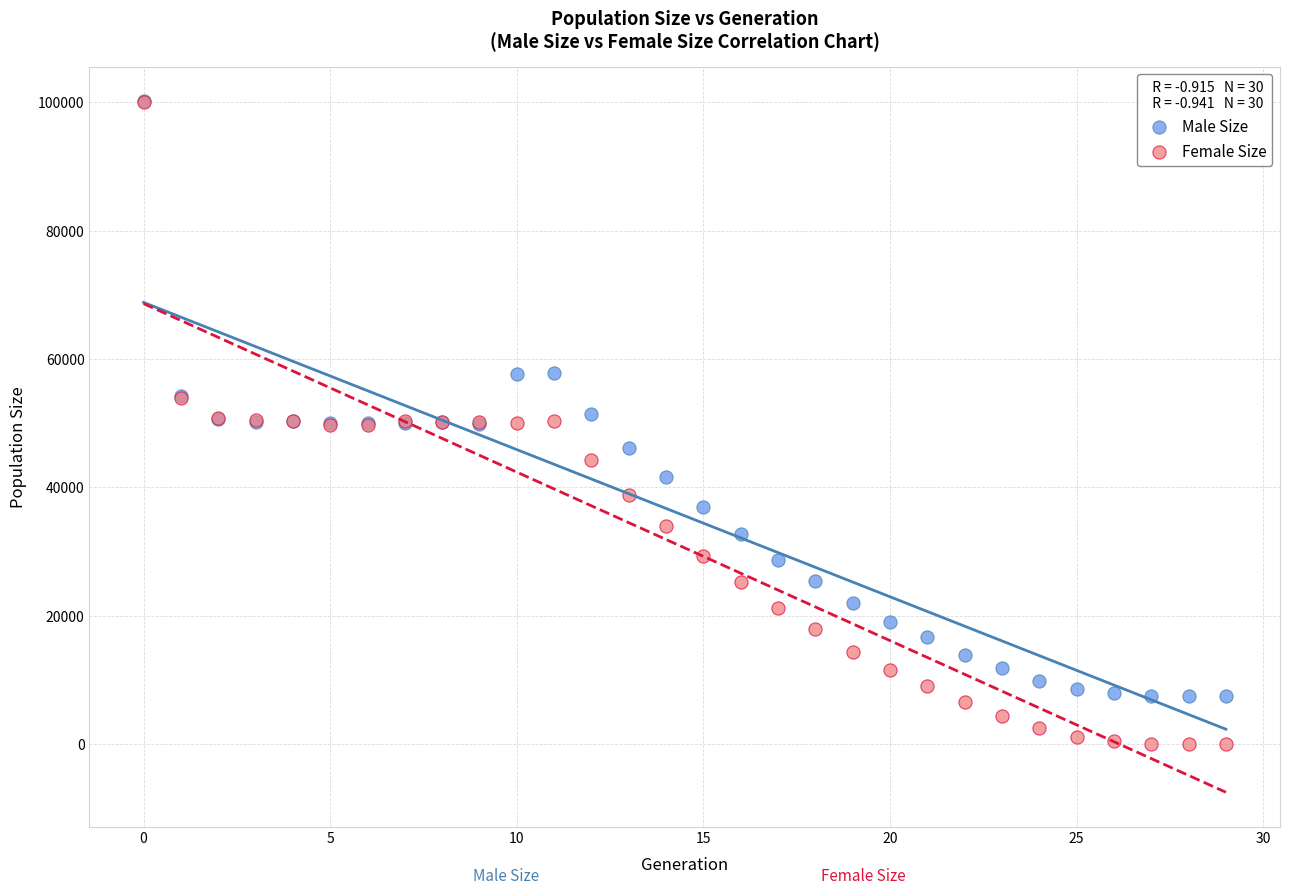

Which series contains the lowest Y value?

Female Size